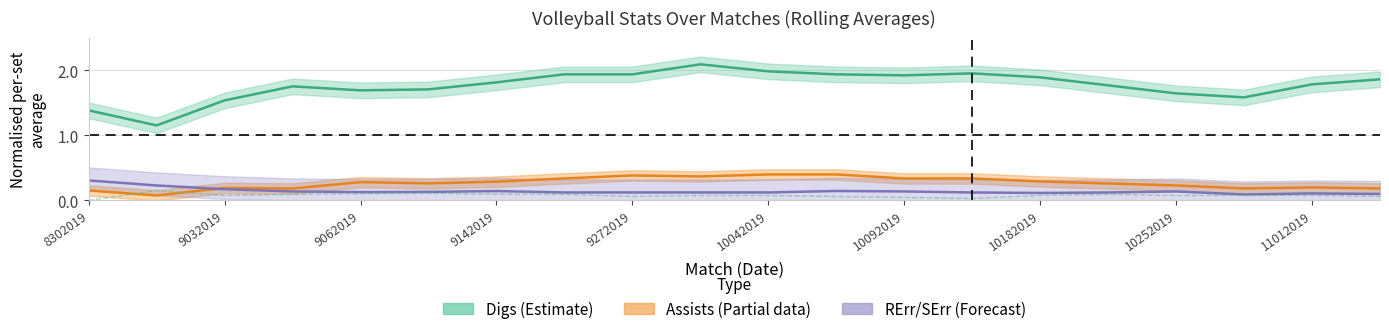

How many times do RErr/SErr (Forecast) and Assists (Partial) cross each other?

1